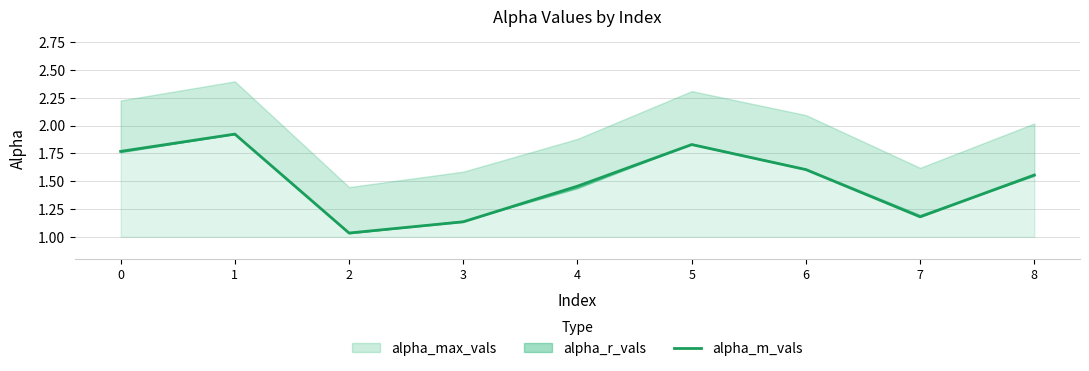

The value at 2 is 1.0. True or false?

True